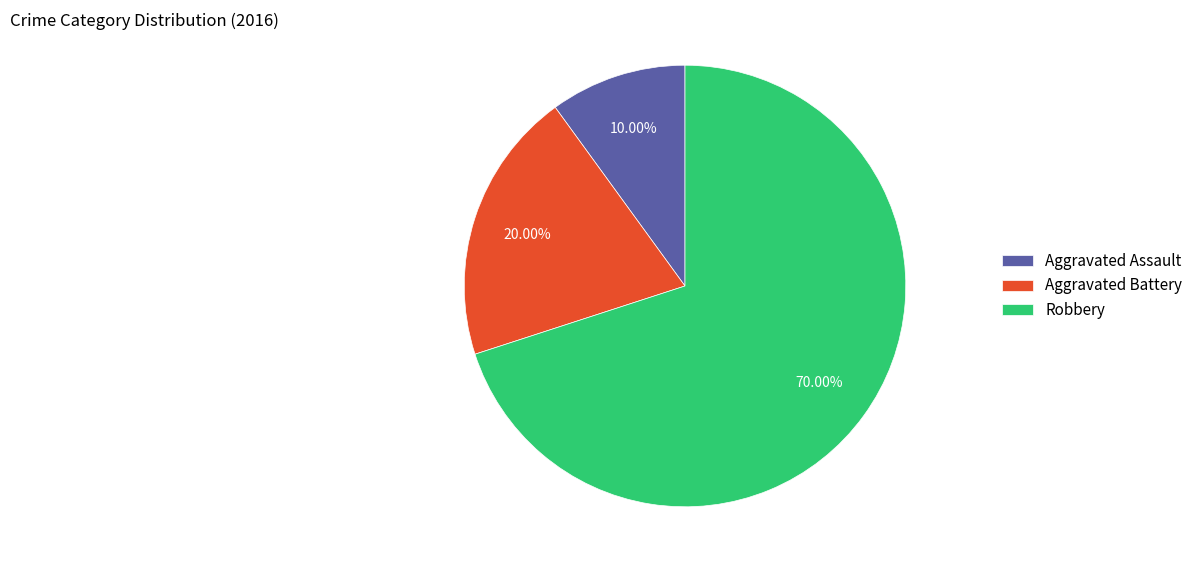

Is it true that Robbery is 70% of the pie?

True